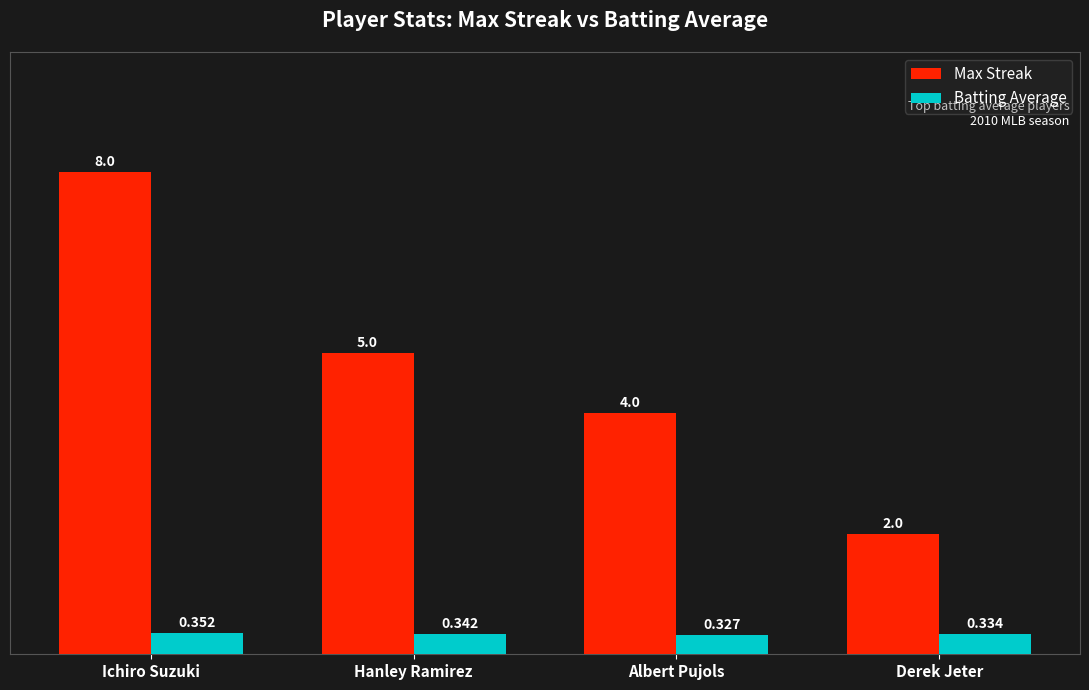

True or false: Max Streak has a value of 14.0 at Ichiro Suzuki.

False